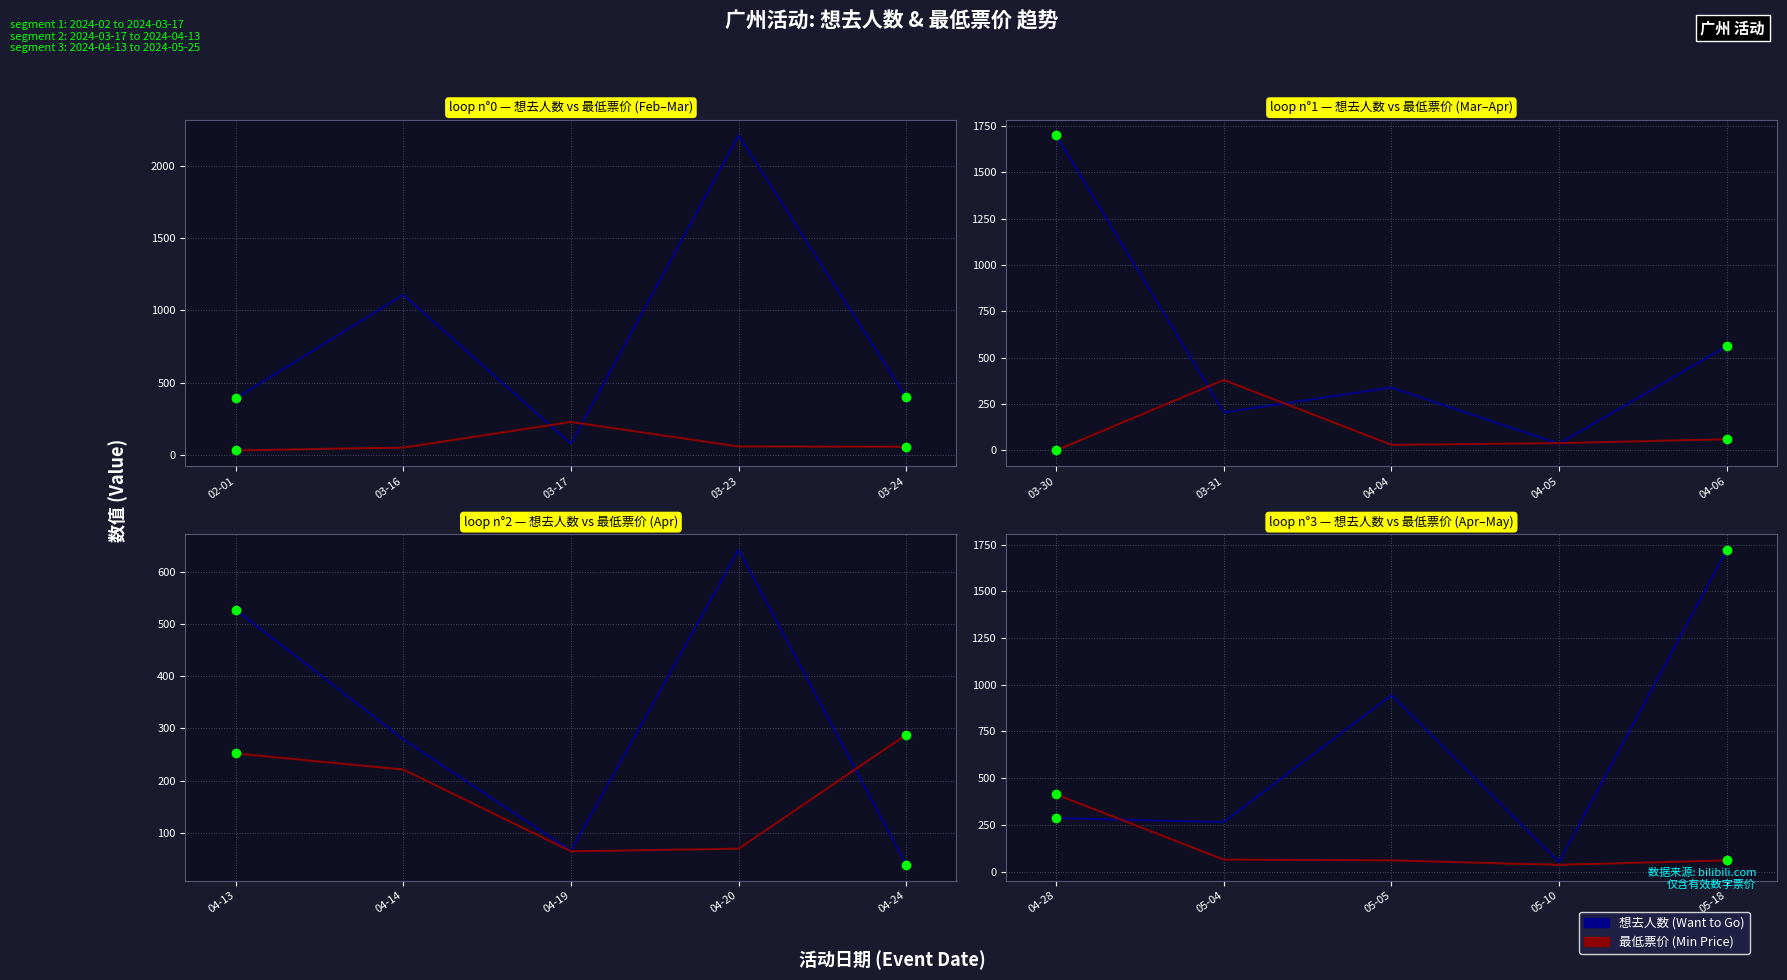

What are all the series names shown in the legend?

想去人数 (Want to Go), 最低票价 (Min Price)